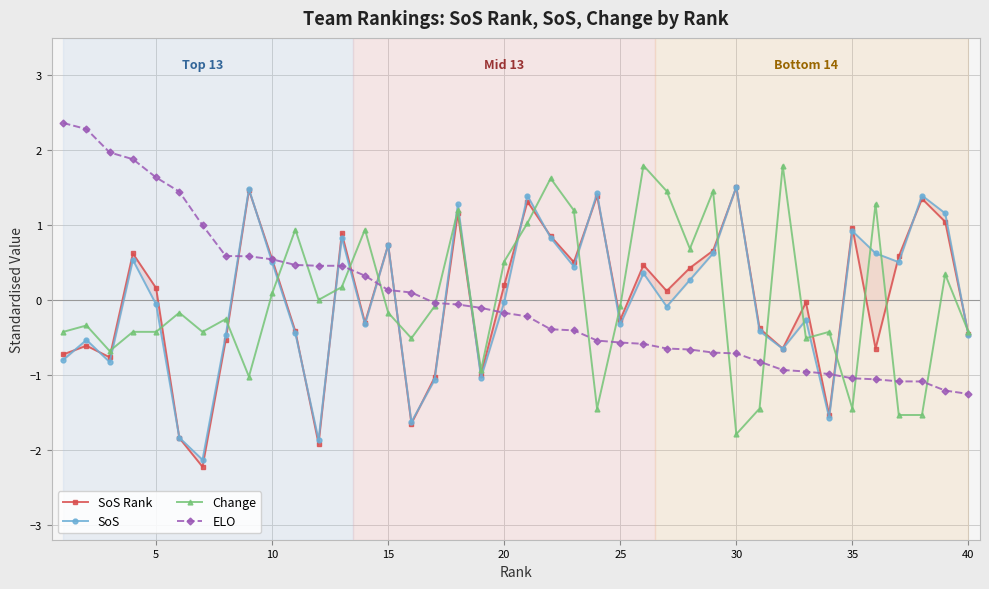

What are all the series names shown in the legend?

SoS Rank, SoS, Change, ELO